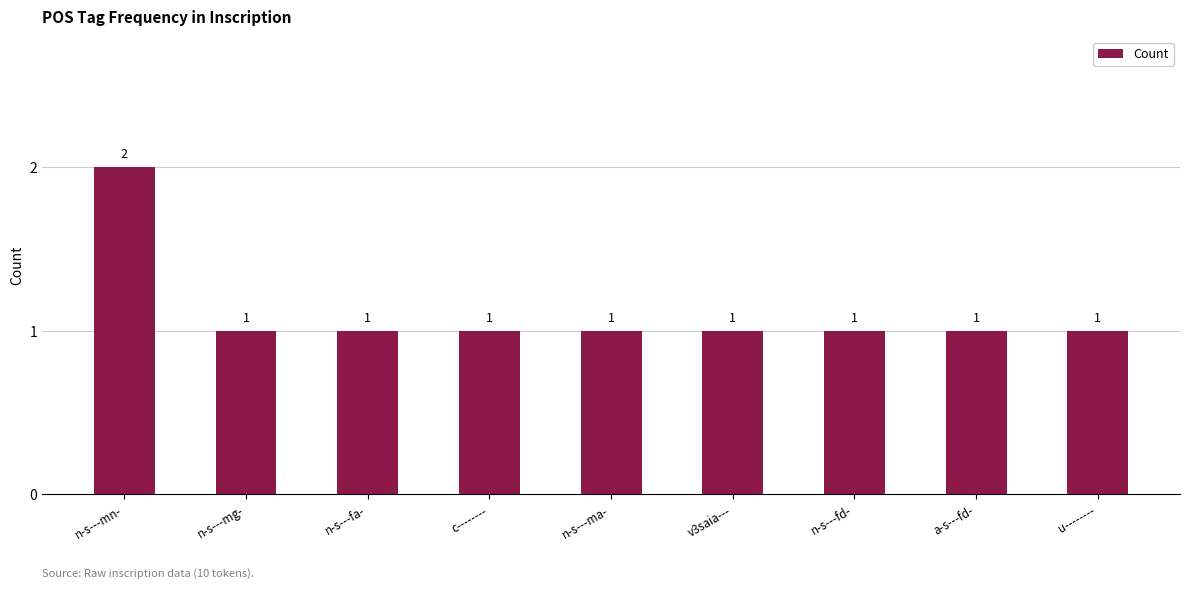

How many values exceed 1?

1